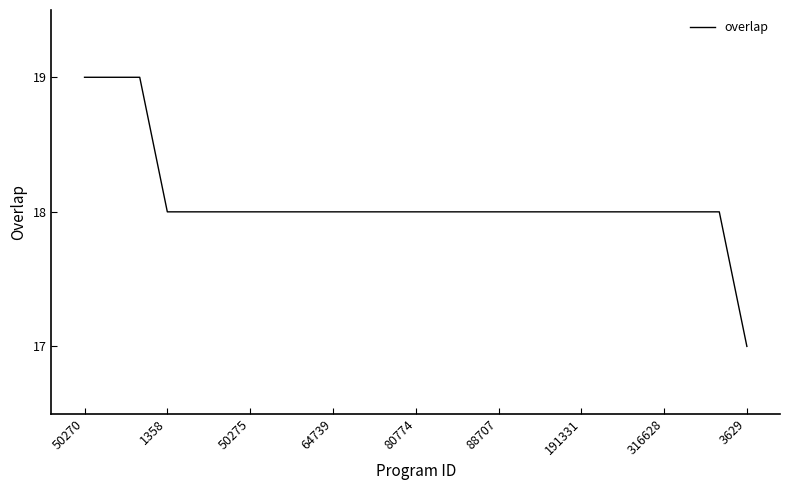

What is the maximum value shown in the chart?

19